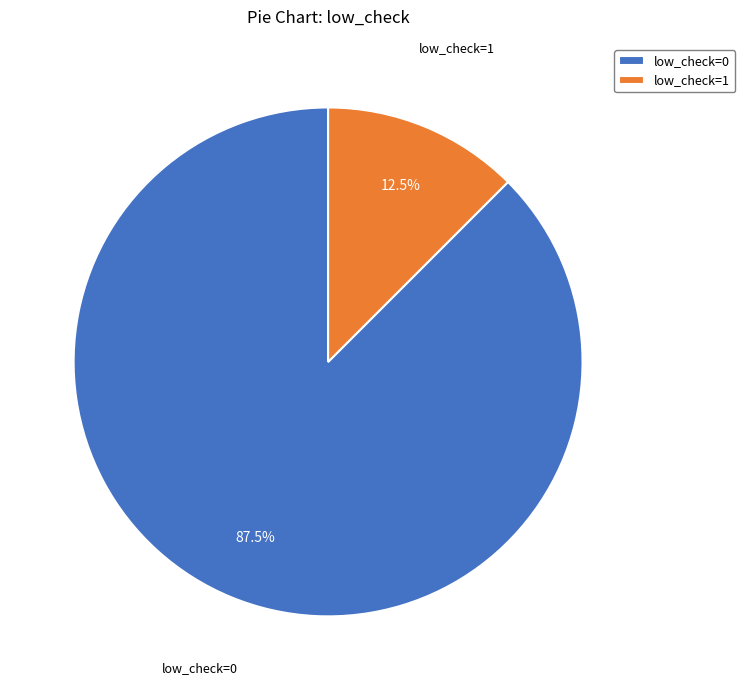

Combined, what portion of the pie is low_check=1 and low_check=0?

100.0%